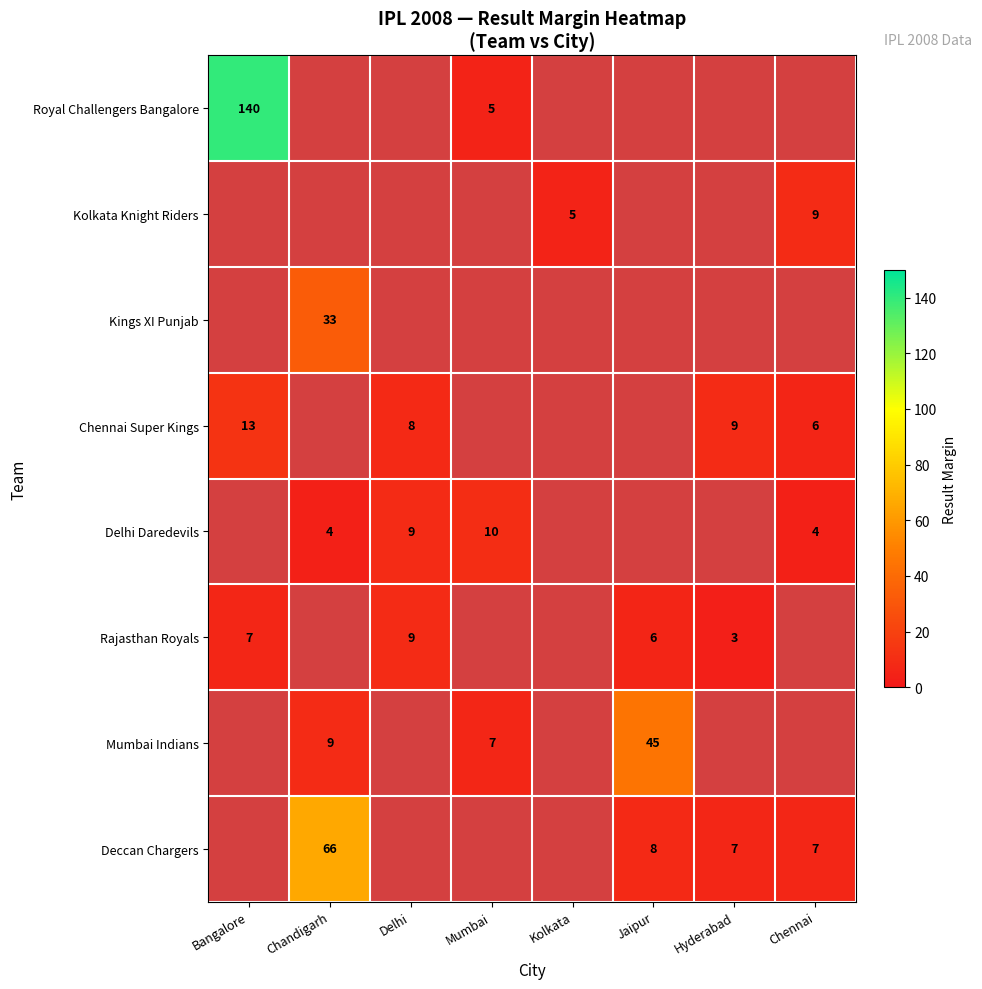

The value of Royal Challengers Bangalore at Bangalore is 53. True or false?

False